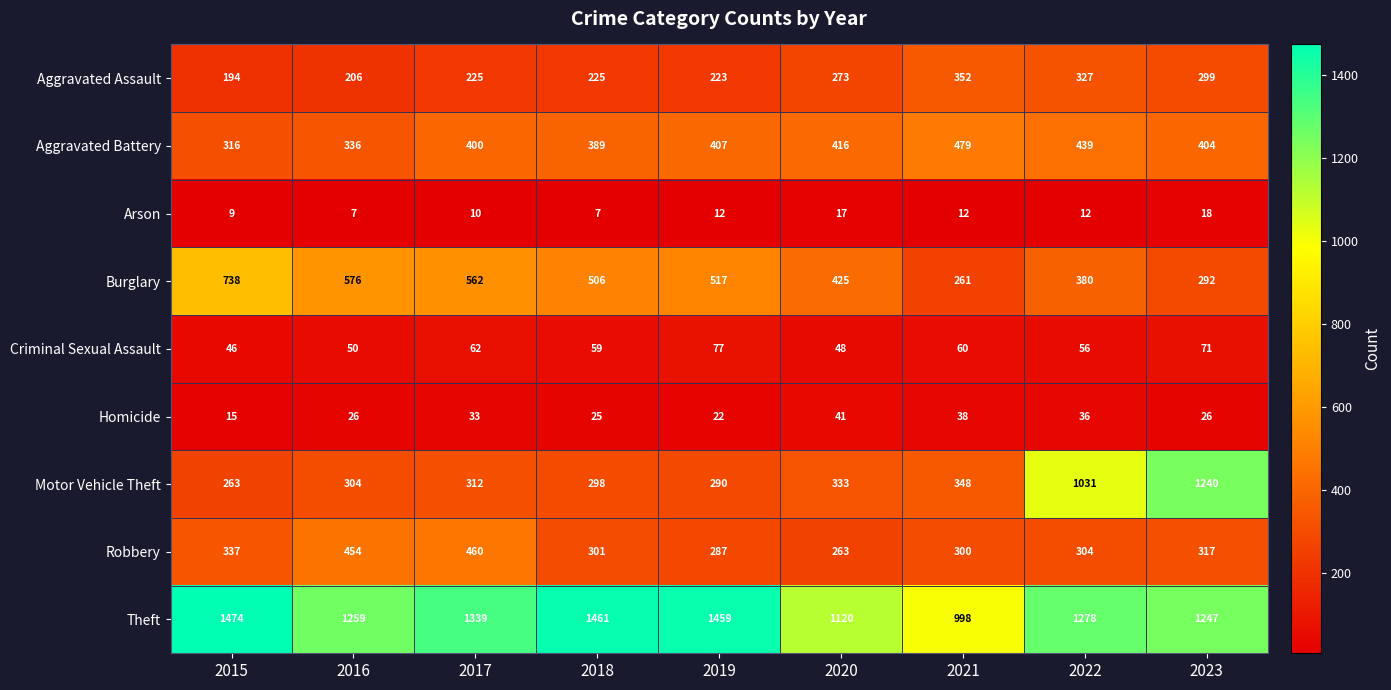

At which category does the chart reach its peak across all series?

2015